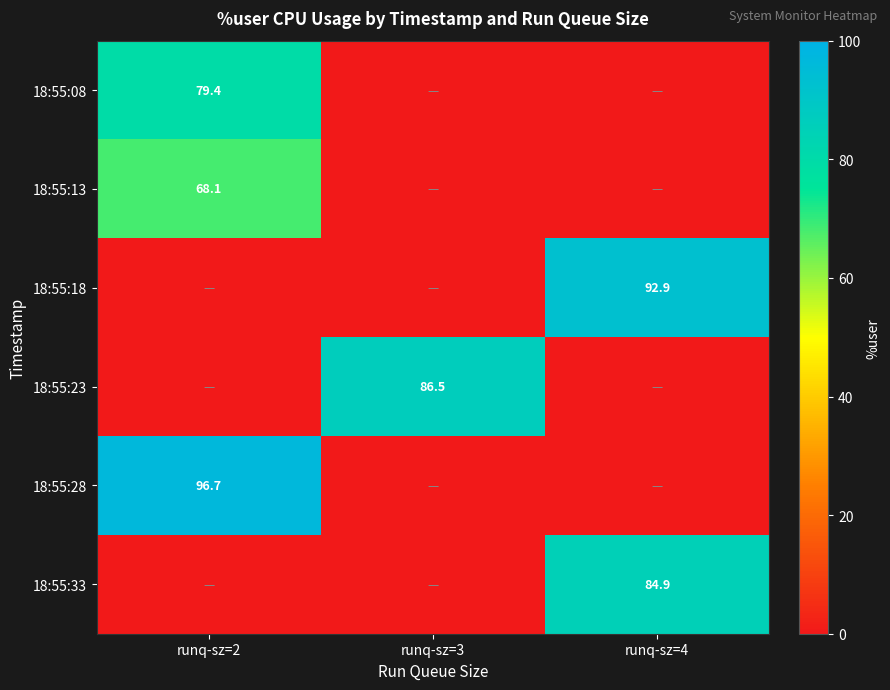

Which has a higher value, runq-sz=3 or runq-sz=2?

runq-sz=2